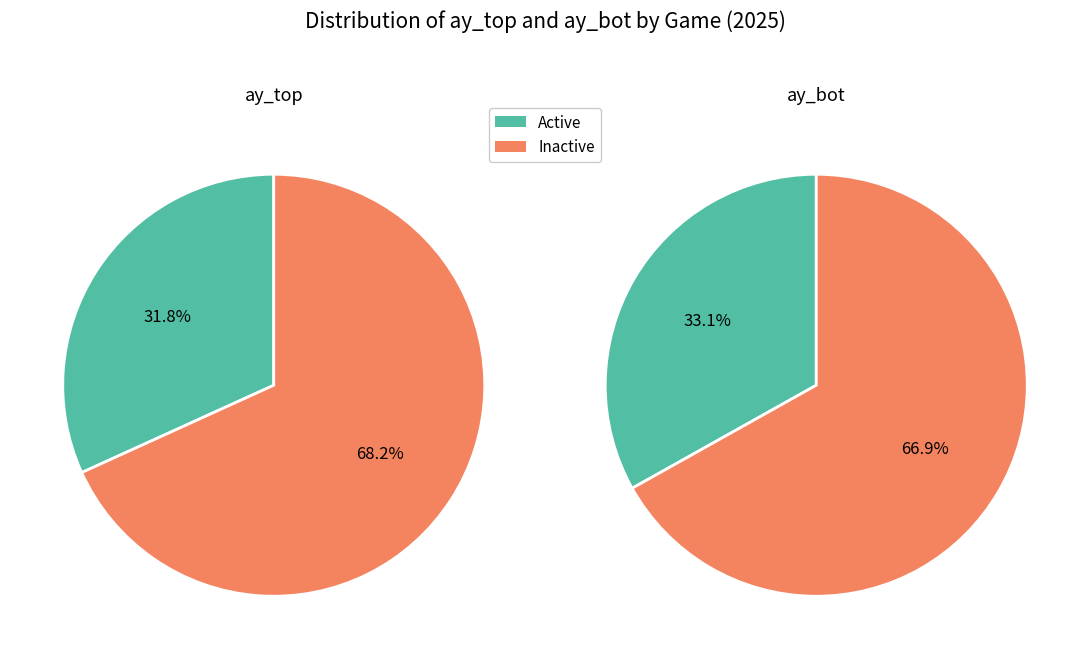

Which series has the largest range (max minus min)?

ay_top